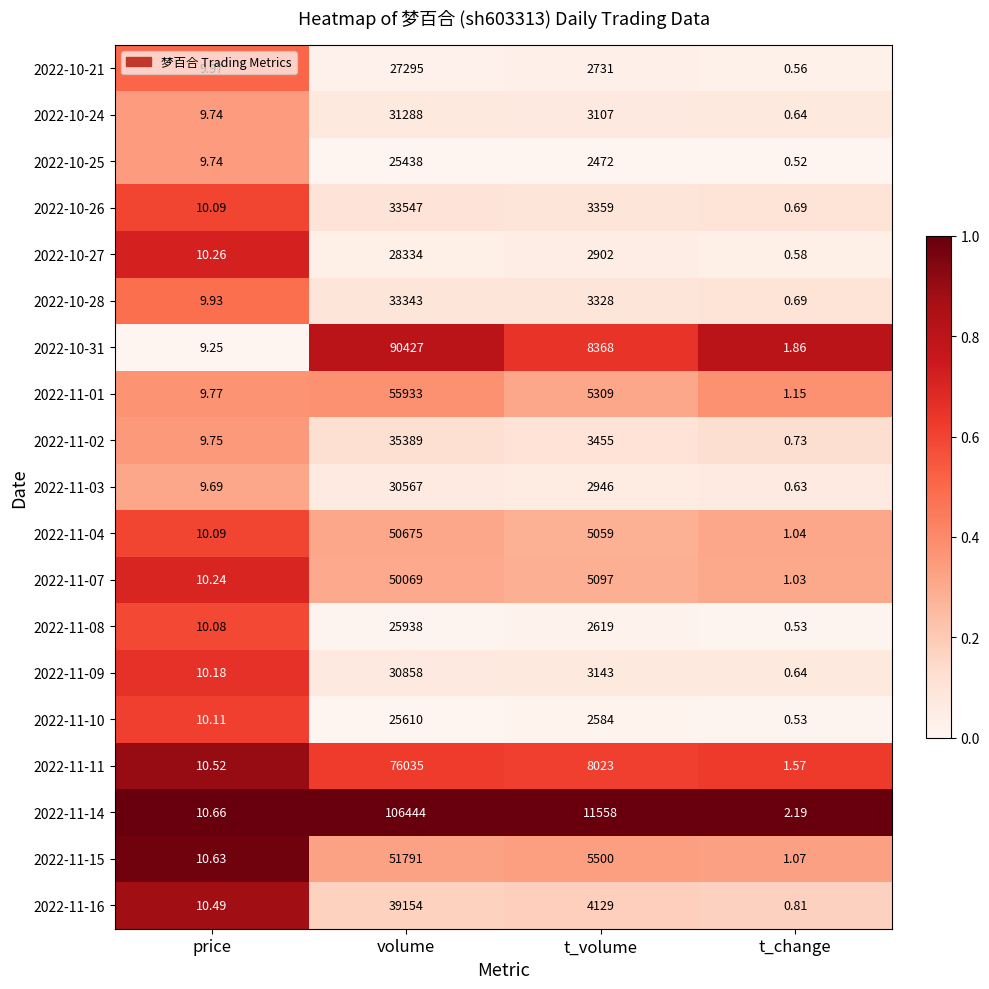

What is the spread (max minus min) of values at t_volume?

9086.0